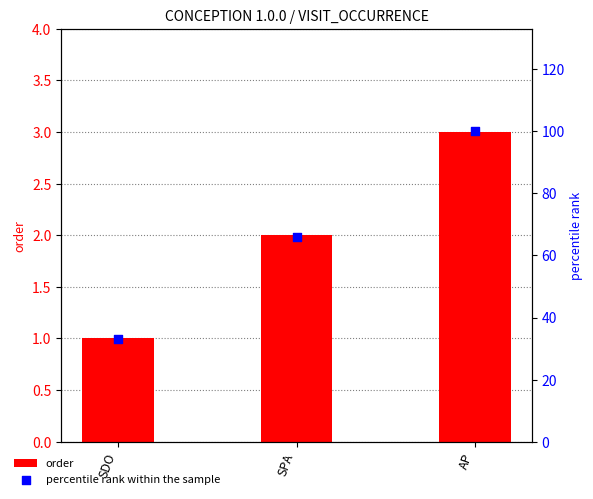

Which series reaches the minimum Y coordinate?

order